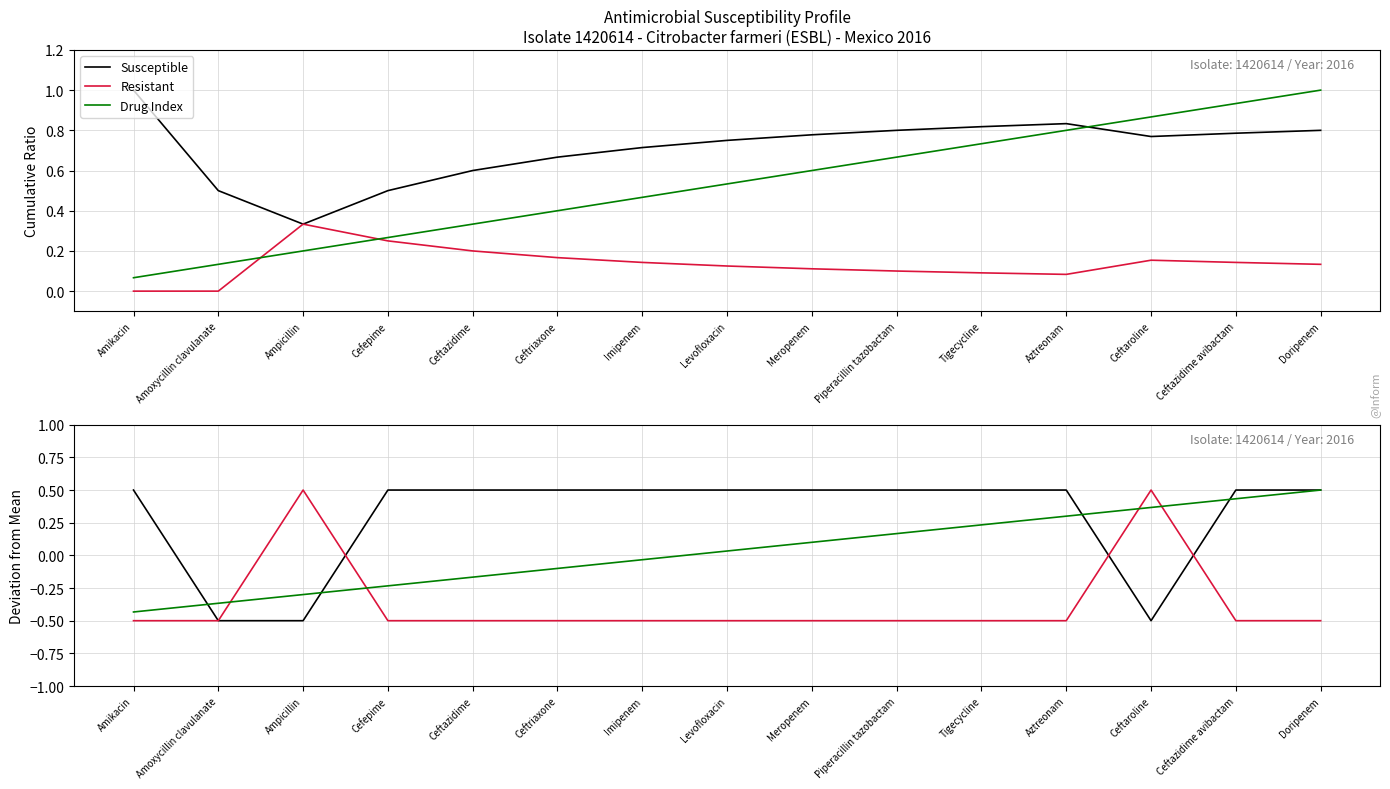

Reading right to left, extract all data points from this chart.

Susceptible: Doripenem=0.5	Ceftazidime avibactam=0.5	Ceftaroline=-0.5	Aztreonam=0.5	Tigecycline=0.5	Piperacillin tazobactam=0.5	Meropenem=0.5	Levofloxacin=0.5	Imipenem=0.5	Ceftriaxone=0.5	Ceftazidime=0.5	Cefepime=0.5	Ampicillin=-0.5	Amoxycillin clavulanate=-0.5	Amikacin=0.5
Resistant: Doripenem=-0.5	Ceftazidime avibactam=-0.5	Ceftaroline=0.5	Aztreonam=-0.5	Tigecycline=-0.5	Piperacillin tazobactam=-0.5	Meropenem=-0.5	Levofloxacin=-0.5	Imipenem=-0.5	Ceftriaxone=-0.5	Ceftazidime=-0.5	Cefepime=-0.5	Ampicillin=0.5	Amoxycillin clavulanate=-0.5	Amikacin=-0.5
Drug Index: Doripenem=0.5	Ceftazidime avibactam=0.4	Ceftaroline=0.4	Aztreonam=0.3	Tigecycline=0.2	Piperacillin tazobactam=0.2	Meropenem=0.1	Levofloxacin=0.0	Imipenem=-0.0	Ceftriaxone=-0.1	Ceftazidime=-0.2	Cefepime=-0.2	Ampicillin=-0.3	Amoxycillin clavulanate=-0.4	Amikacin=-0.4